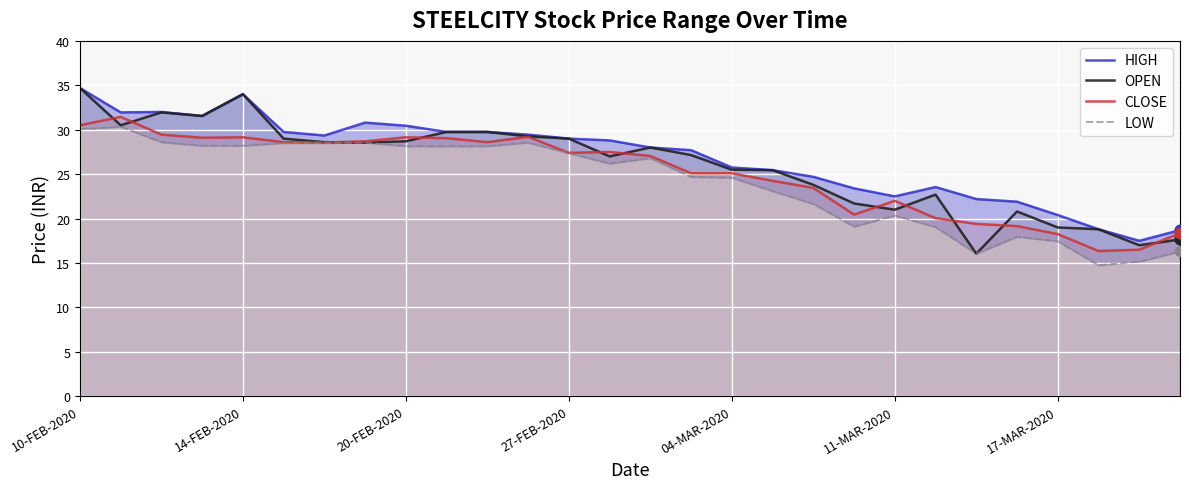

Which series has the widest spread of Y values?

OPEN